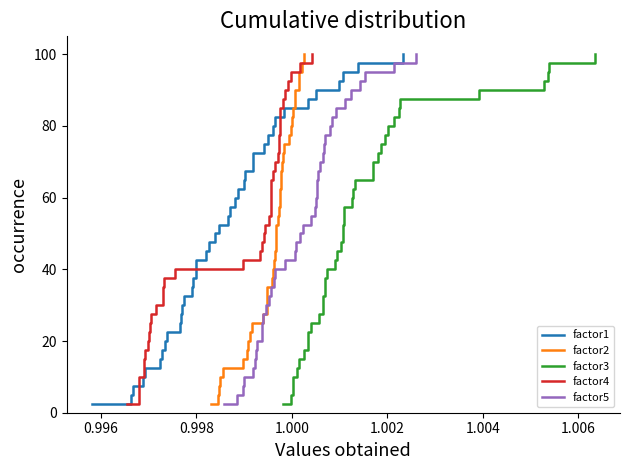

Which series has the largest range (max minus min)?

factor1